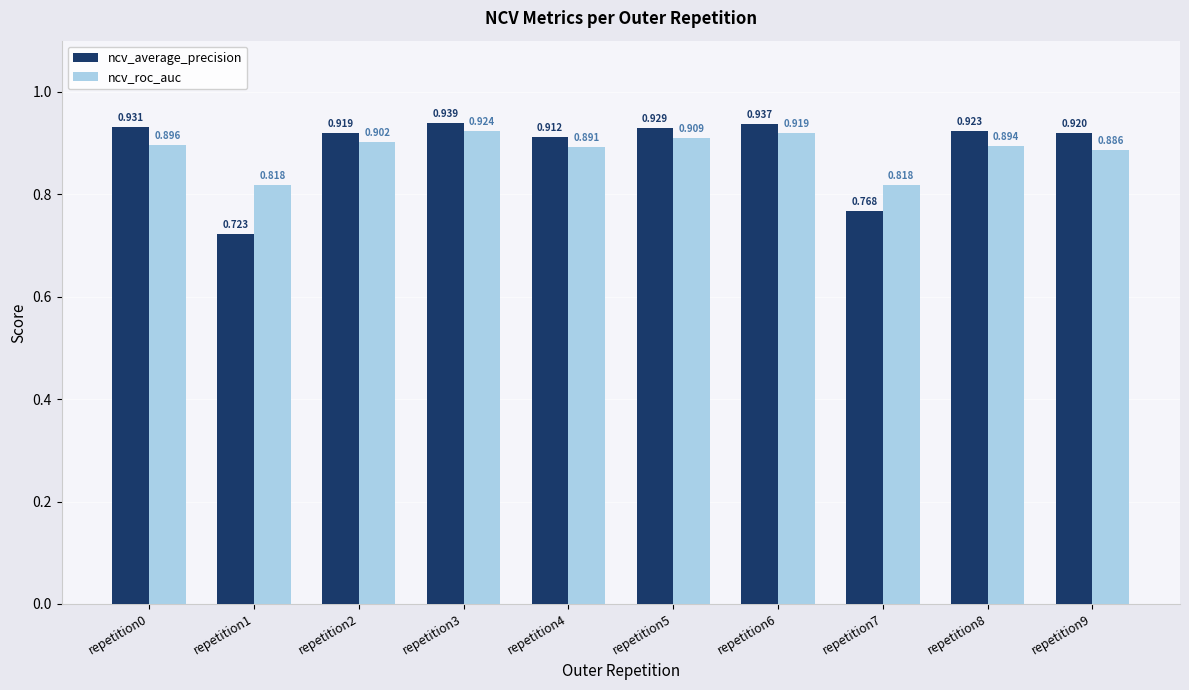

How many distinct data groups are displayed?

2